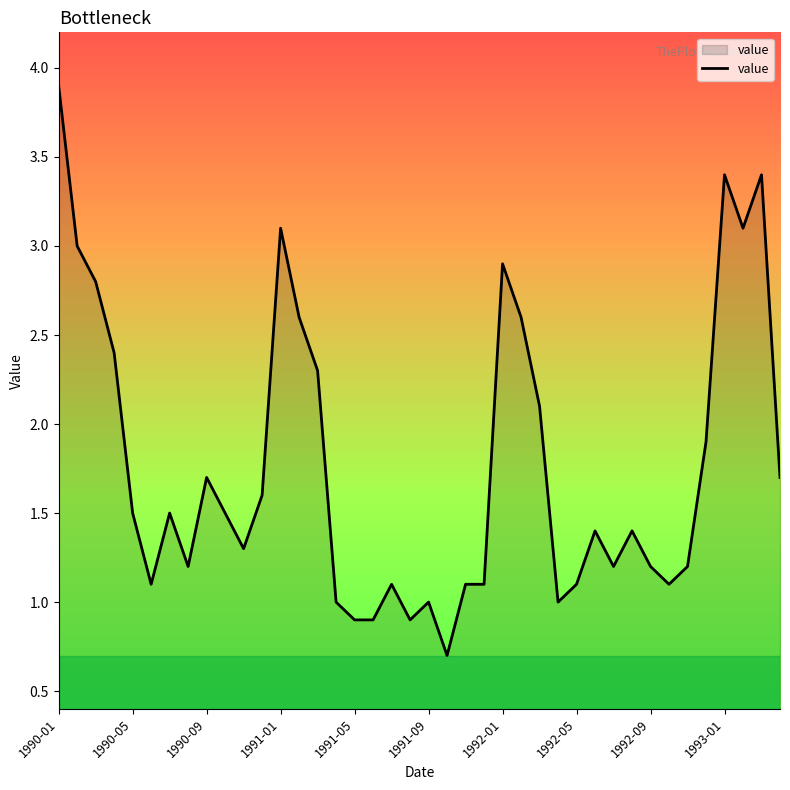

What is the difference between the maximum and minimum values?

3.2